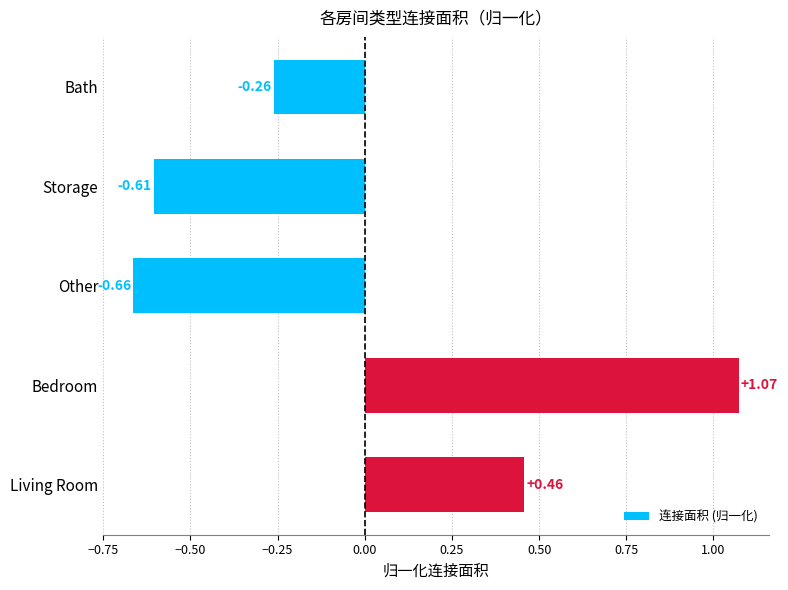

How many negative values are there?

3